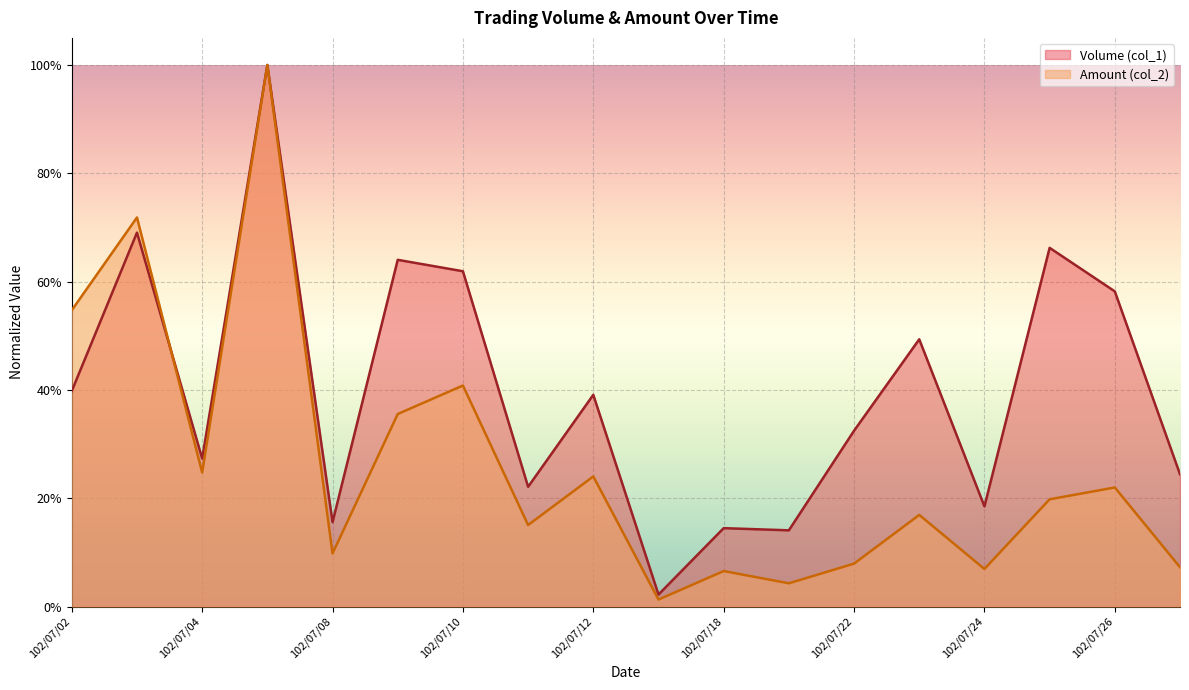

True or false: Volume (col_1) has a value of 0.2 at 102/07/11.

True